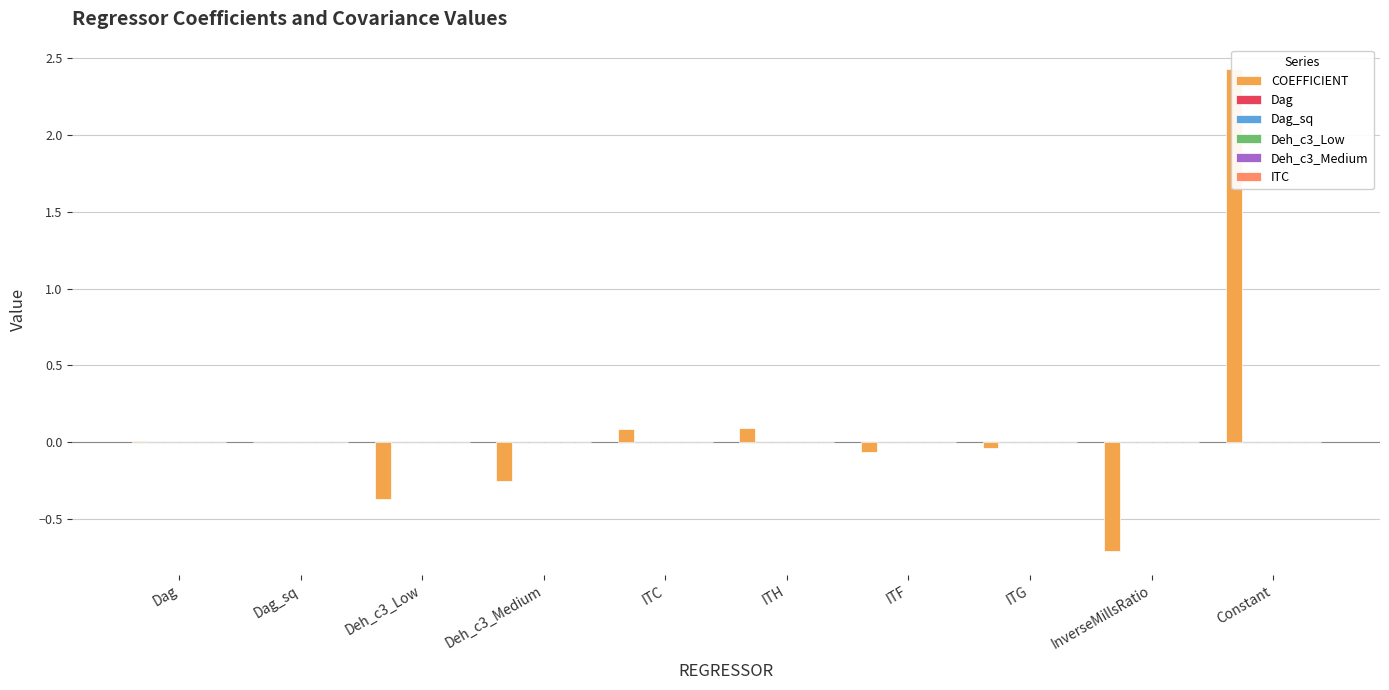

The Deh_c3_Low series shows -0.0 at InverseMillsRatio. True or false?

False